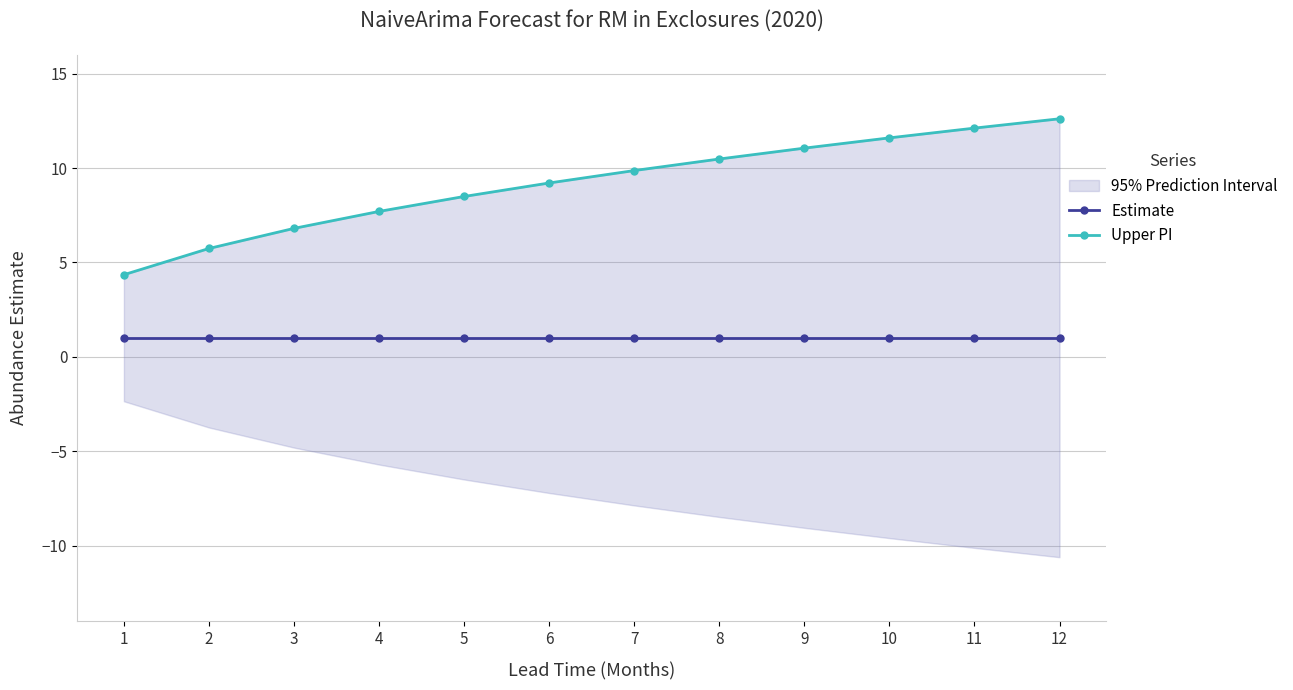

Reading left to right, what are all the values shown in this chart?

Estimate: 1.0	1.0	1.0	1.0	1.0	1.0	1.0	1.0	1.0	1.0	1.0	1.0
Upper PI: 4.4	5.7	6.8	7.7	8.5	9.2	9.9	10.5	11.1	11.6	12.1	12.6